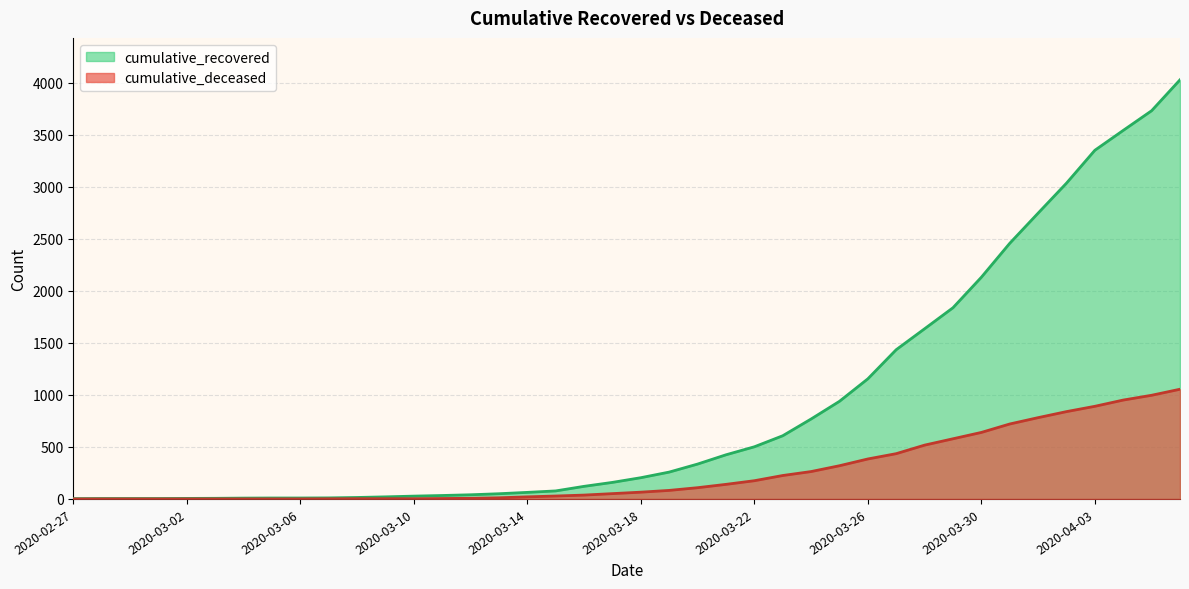

Which series has the largest range (max minus min)?

cumulative_recovered